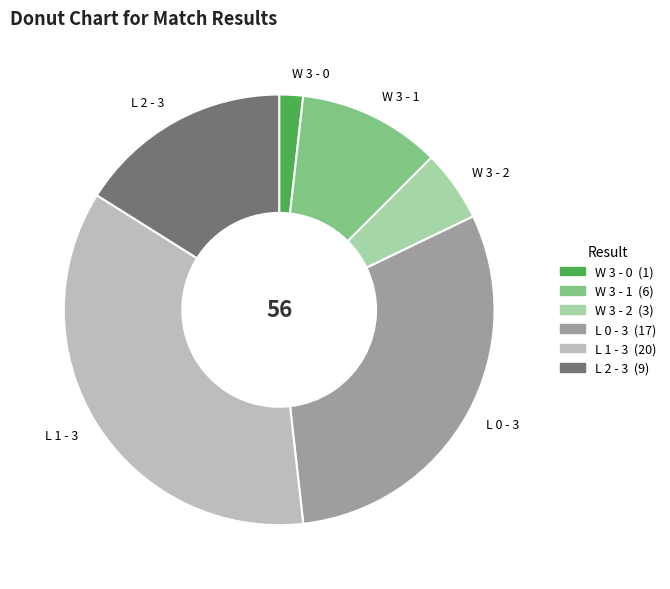

Between L 0 - 3 and W 3 - 0, which is larger?

L 0 - 3